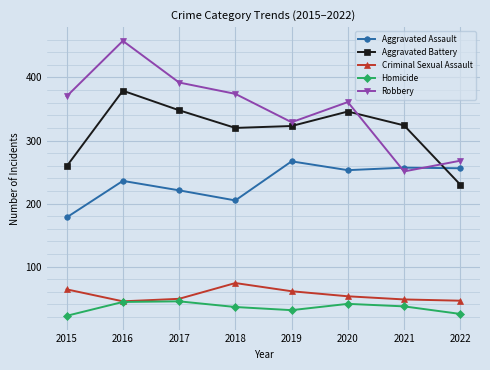

List the series in order of their peak value, lowest first.

Homicide, Criminal Sexual Assault, Aggravated Assault, Aggravated Battery, Robbery